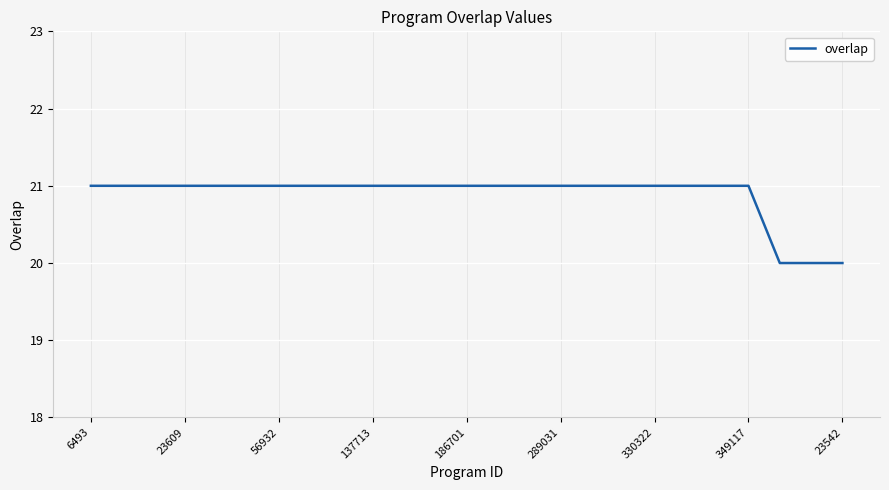

What is the minimum value shown in the chart?

20